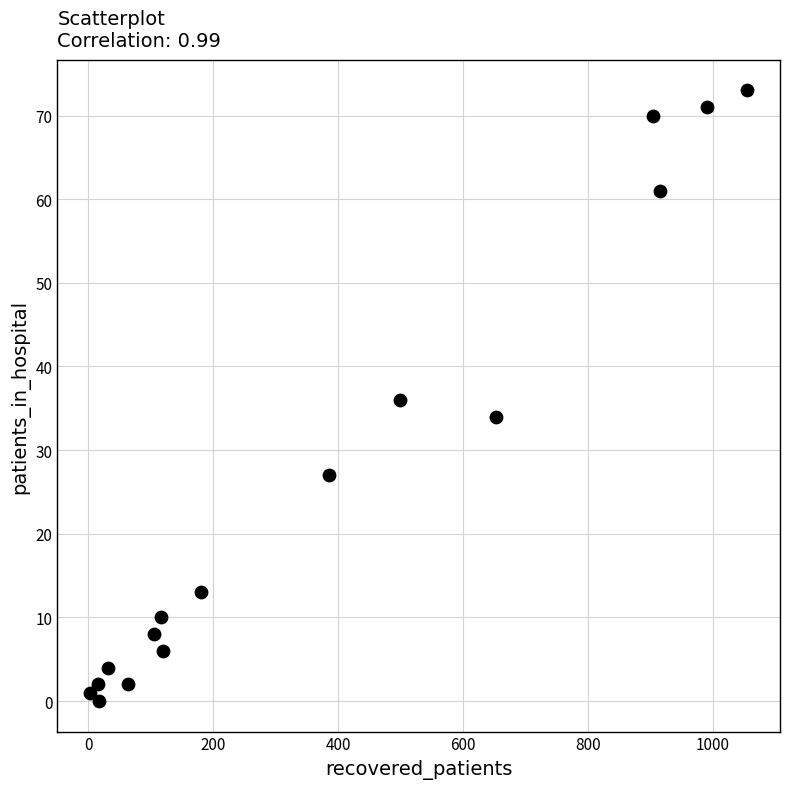

What is the range of Y values (max minus min)?

73